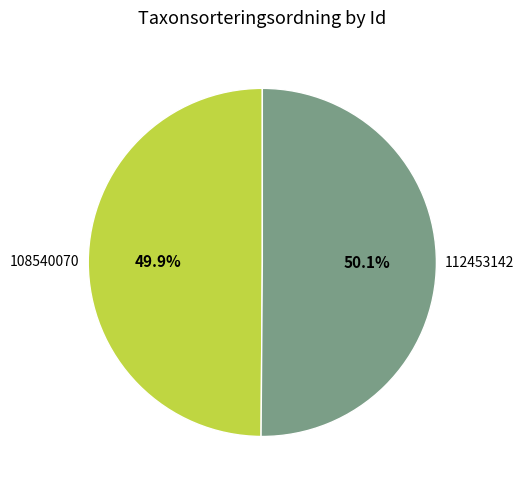

Is there any slice that represents more than half of the pie?

Yes